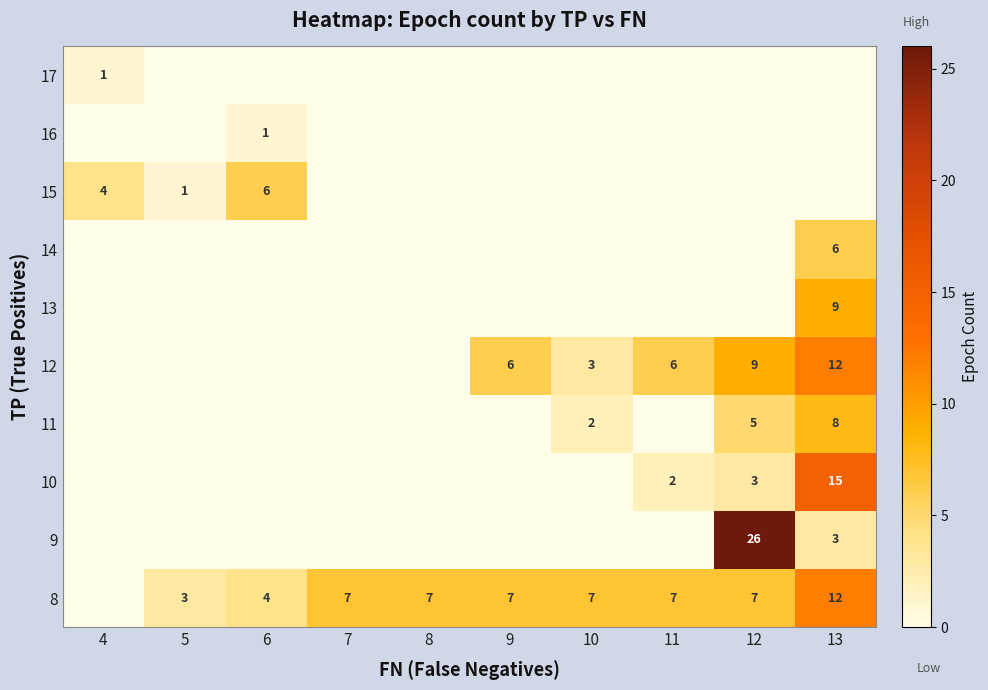

True or false: 10 has a value of 15 at 13.

True